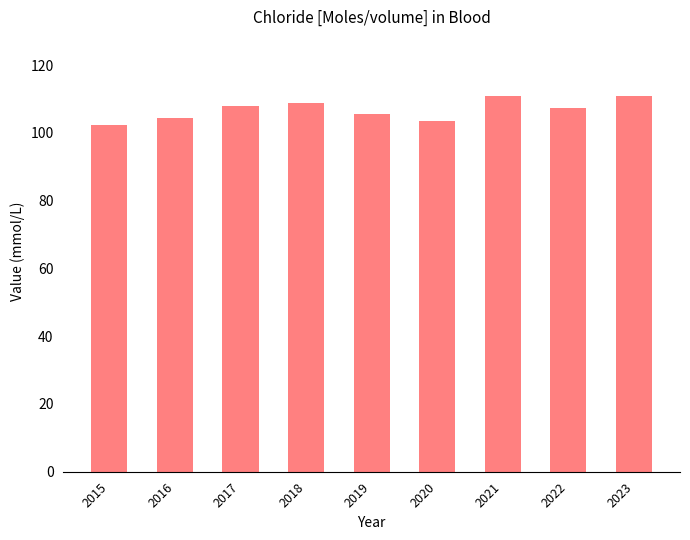

What is the difference between the maximum and minimum values?

8.7